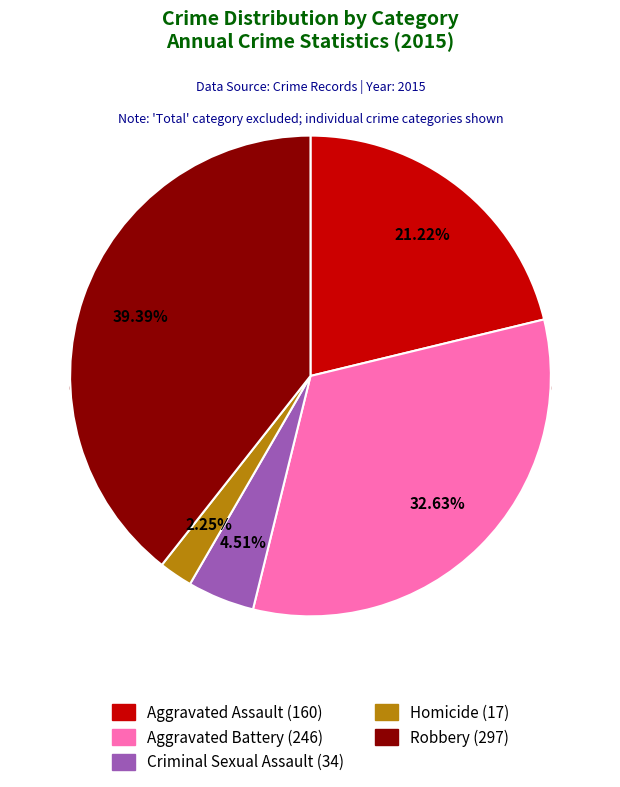

To the nearest percent, what is the difference between the largest and smallest slice percentages?

37%